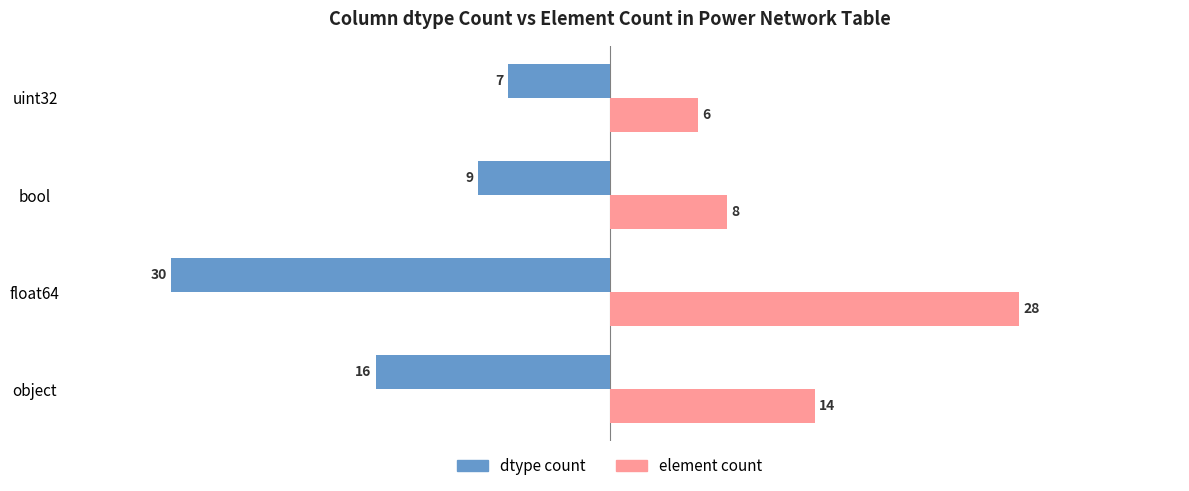

What is the smallest value displayed?

-30